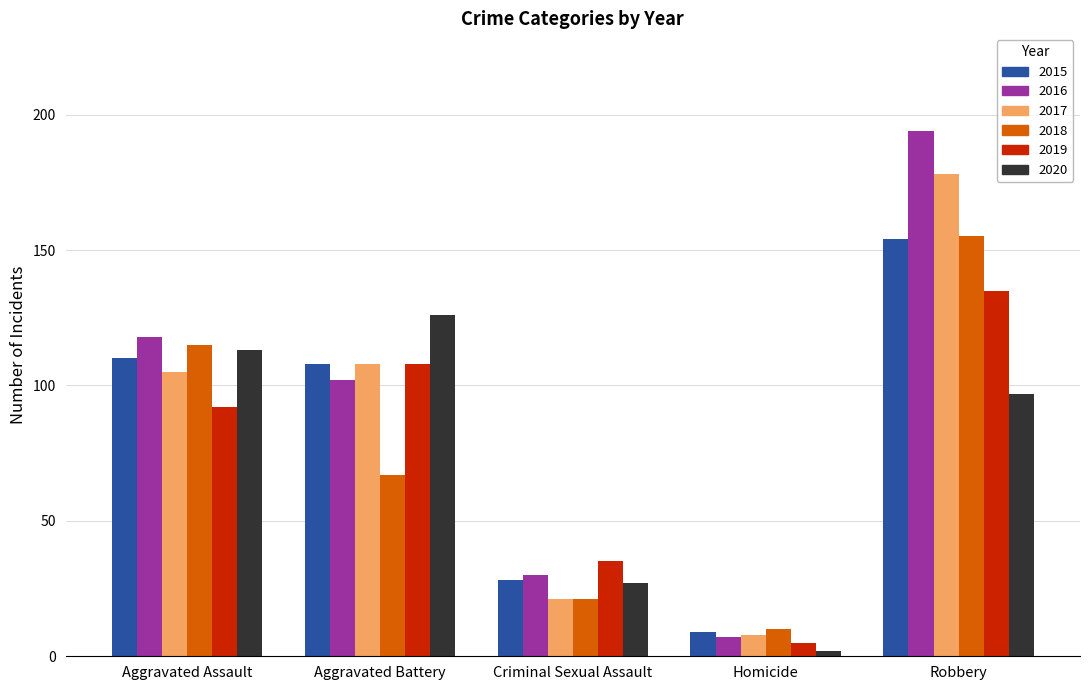

Which label corresponds to the largest value in the chart?

Robbery